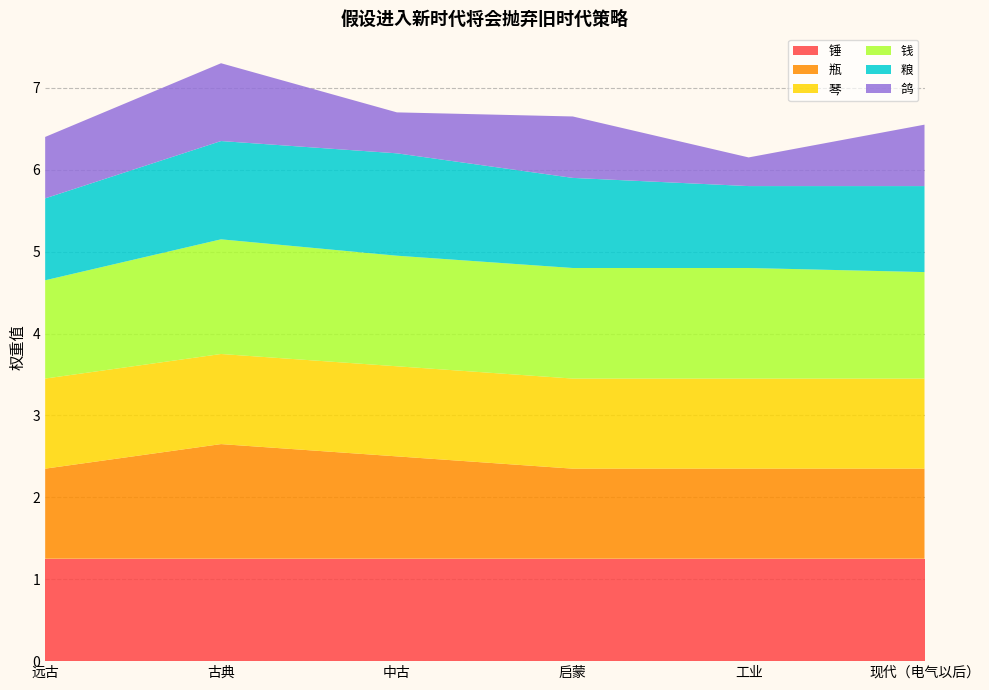

Reading right to left, extract all data points from this chart.

锤: 1.2	1.2	1.2	1.2	1.2	1.2
瓶: 1.1	1.1	1.1	1.2	1.4	1.1
琴: 1.1	1.1	1.1	1.1	1.1	1.1
钱: 1.3	1.4	1.4	1.4	1.4	1.2
粮: 1.1	1.0	1.1	1.2	1.2	1.0
鸽: 0.8	0.3	0.8	0.5	0.9	0.8